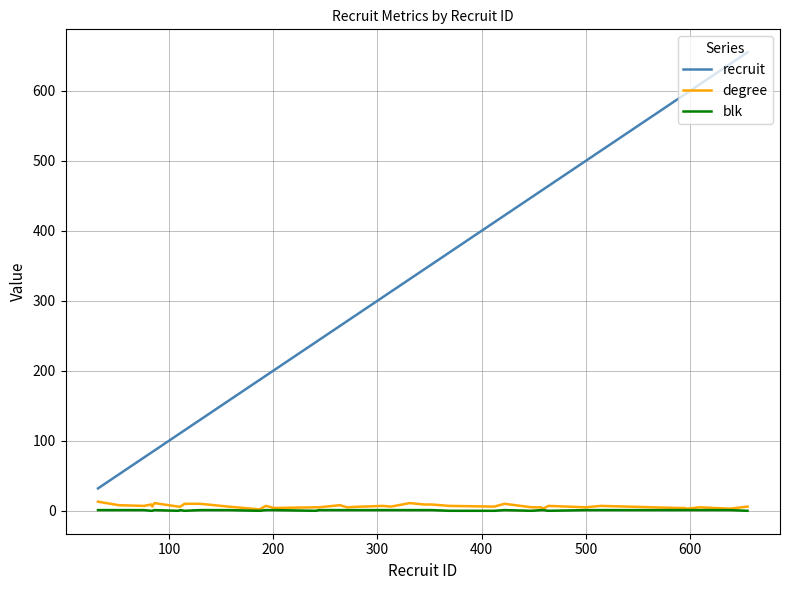

True or false: recruit and blk cross at least once.

False